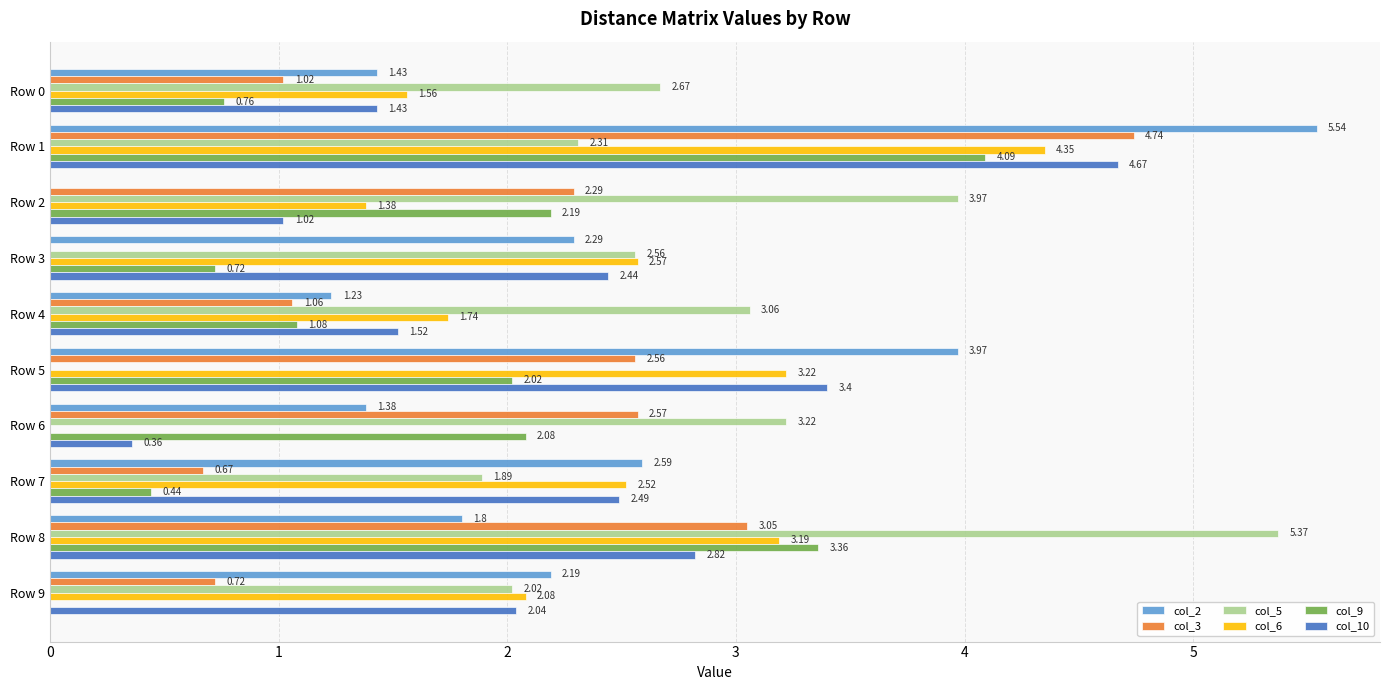

What is the sum of all col_9 values?

16.7